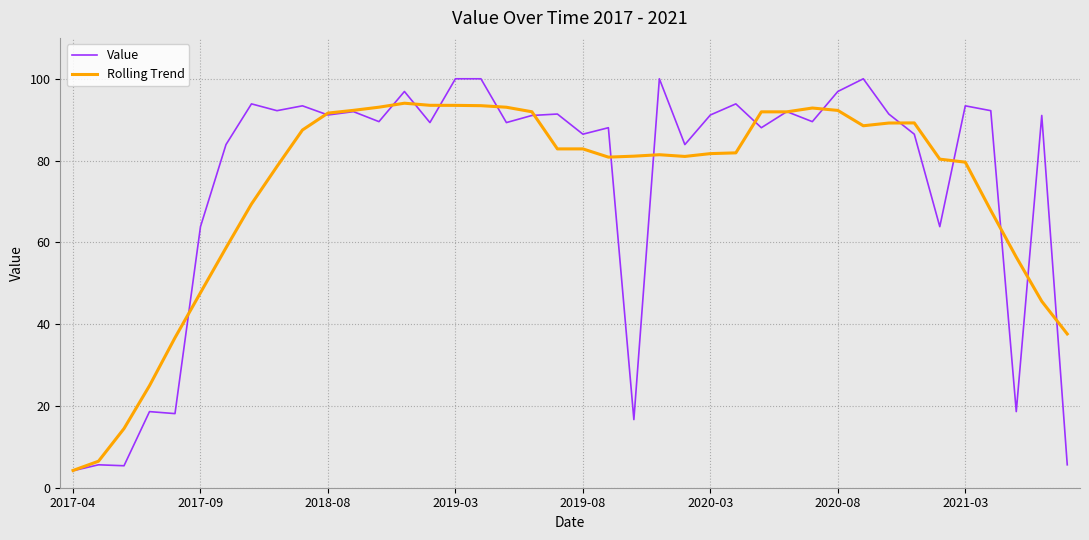

Which series ends up on top after the final intersection of Value and Rolling Trend?

Rolling Trend